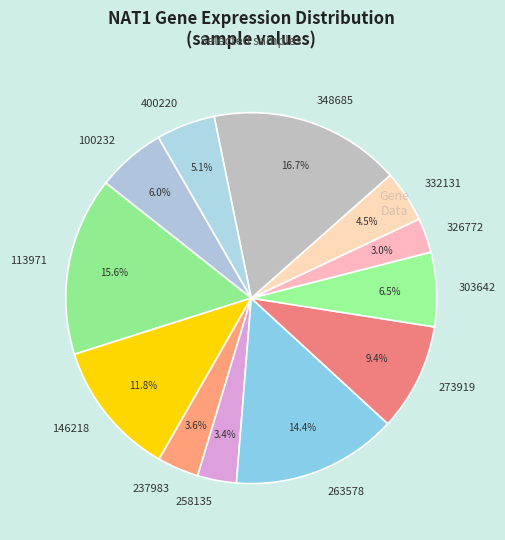

Combined, do 258135 and 348685 account for over 50%?

No